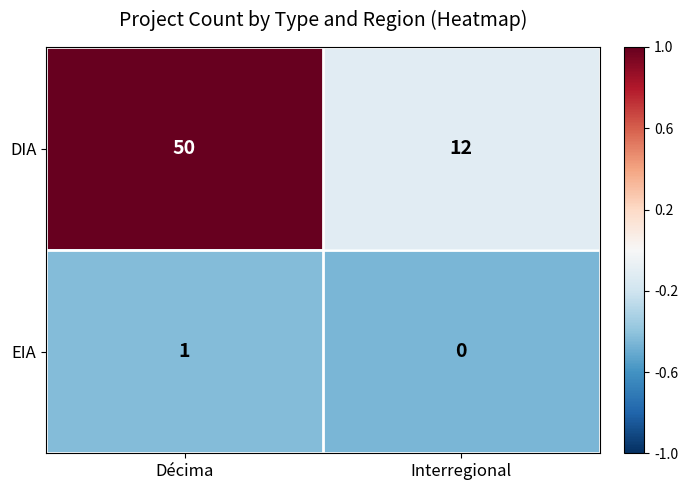

List the series in order of their overall mean, highest first.

DIA, EIA